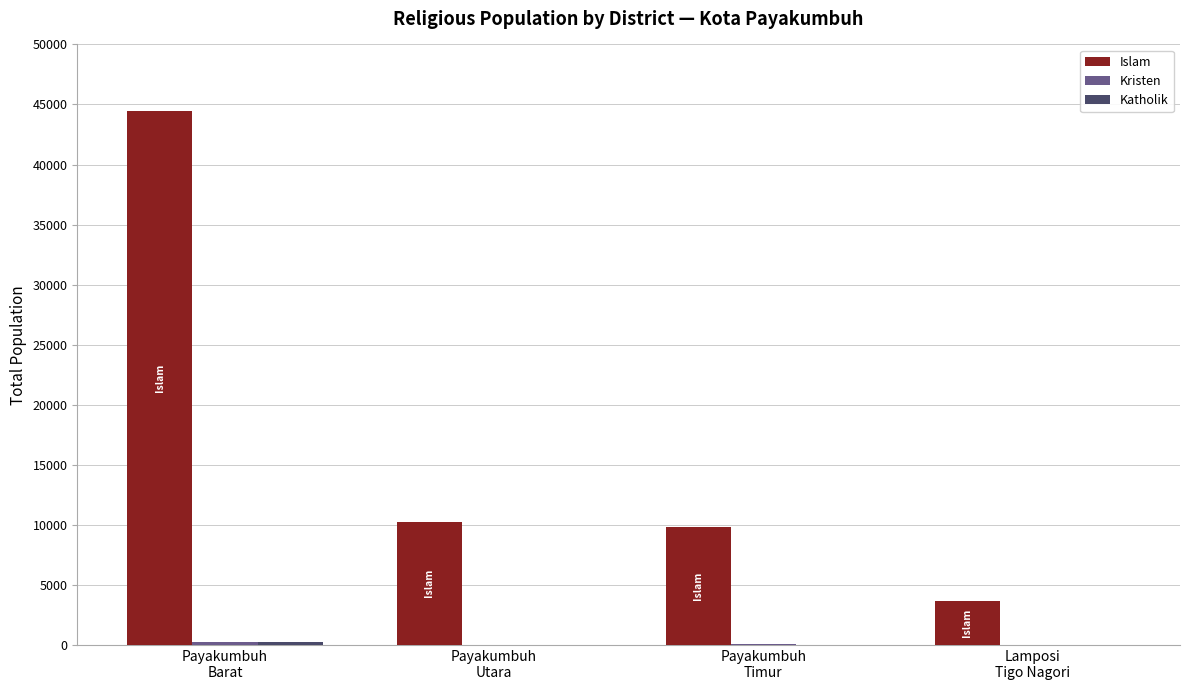

What is the greatest value displayed?

44470